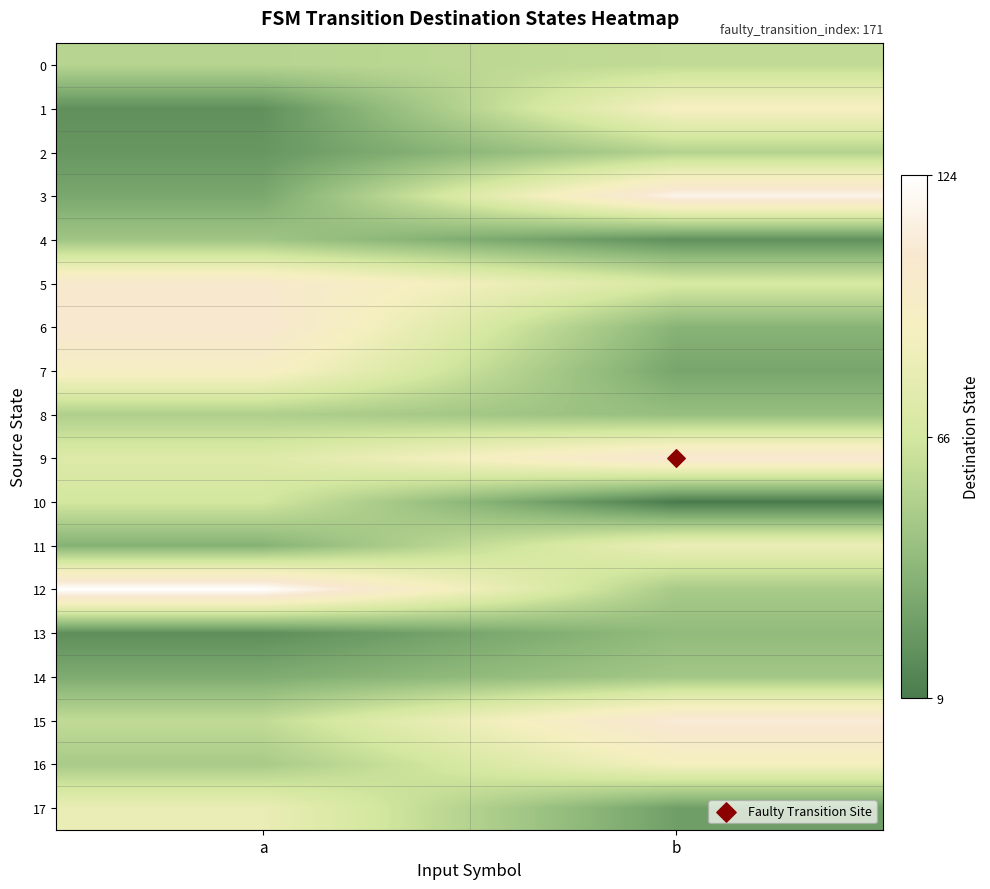

Reading left to right, transcribe all the data shown in this chart.

0: a=55	b=59
1: a=19	b=91
2: a=22	b=54
3: a=30	b=116
4: a=46	b=19
5: a=104	b=69
6: a=107	b=36
7: a=94	b=29
8: a=52	b=42
9: a=73	b=108
10: a=66	b=9
11: a=35	b=83
12: a=124	b=49
13: a=18	b=40
14: a=32	b=47
15: a=59	b=110
16: a=49	b=89
17: a=82	b=26